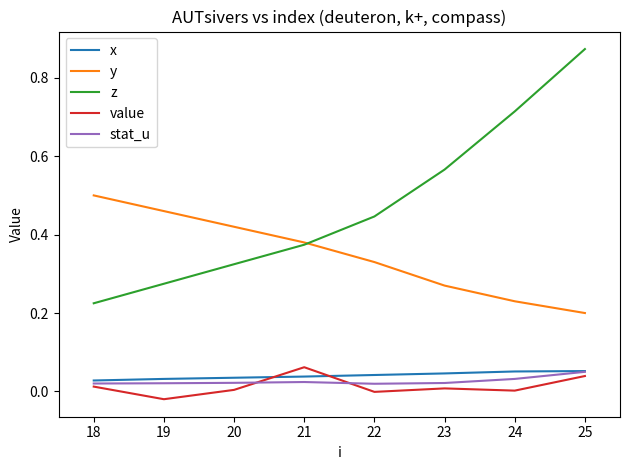

Which label corresponds to the largest value in the chart?

25